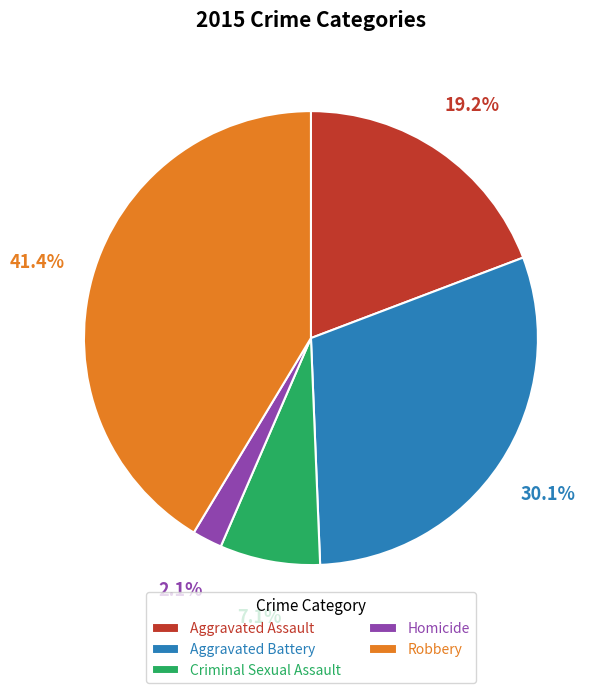

How much of the chart is everything except Robbery?

58.6%